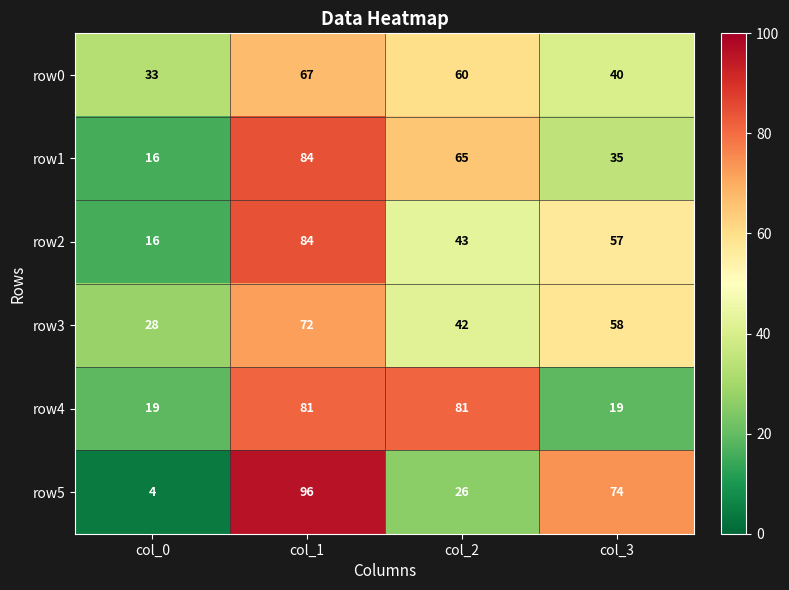

At which category is the sum across all series the highest?

col_1